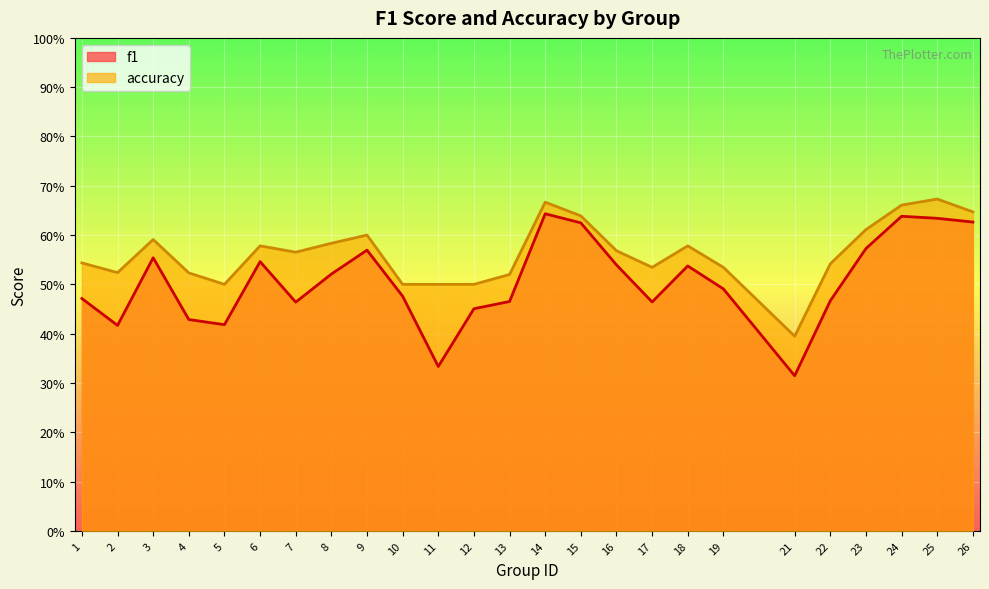

How many lines are shown in the chart?

2